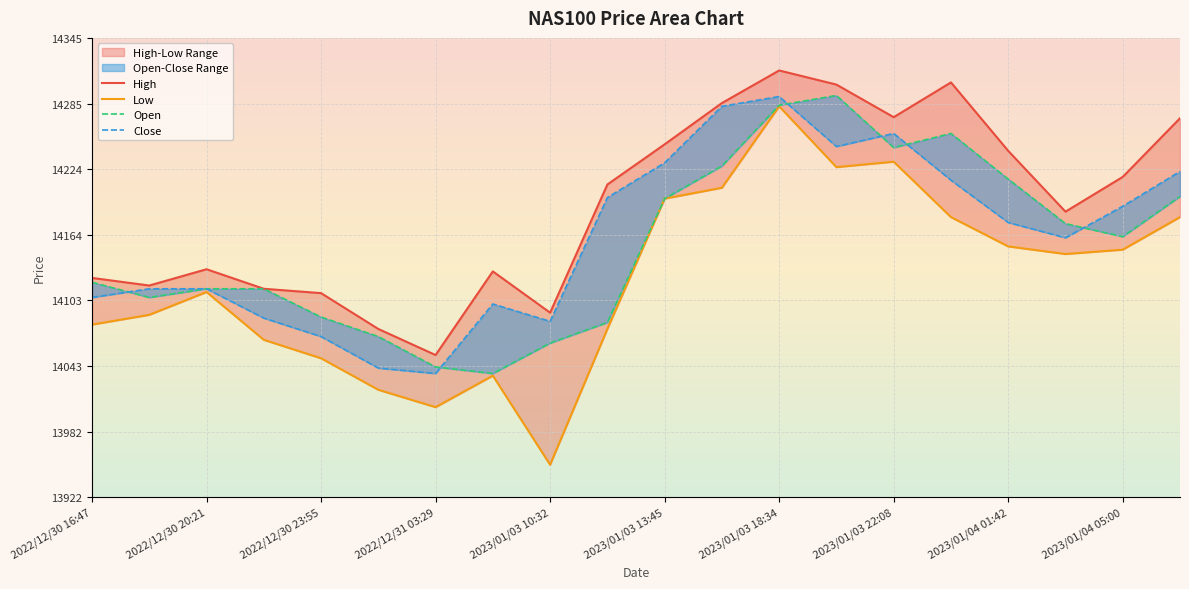

What is the average value of the Low series?

14122